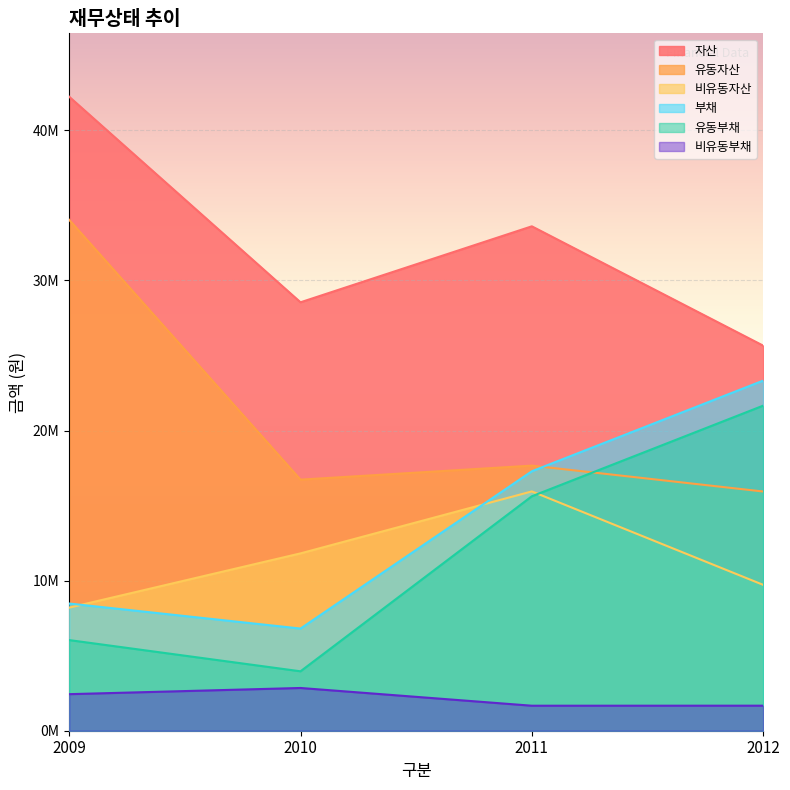

What is the sum of all 비유동자산 values?

45680055